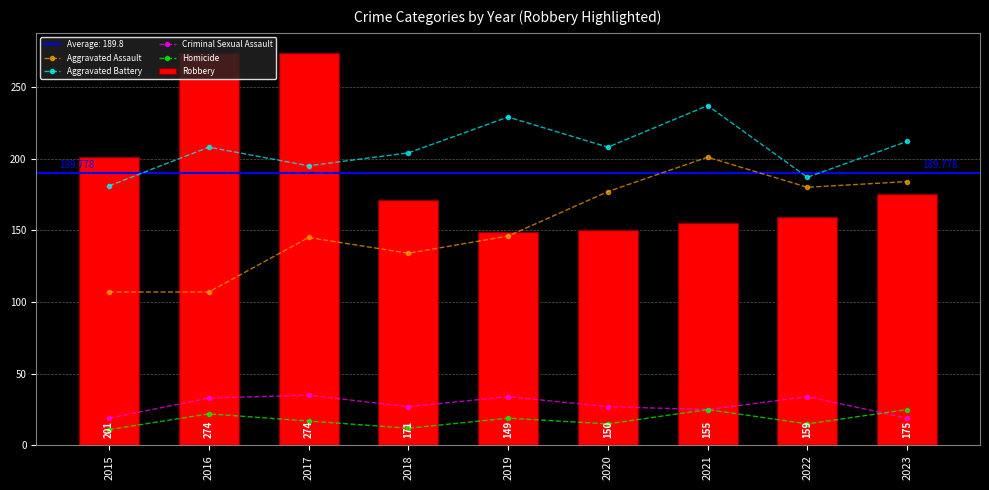

True or false: Homicide and Aggravated Assault intersect in this chart.

False